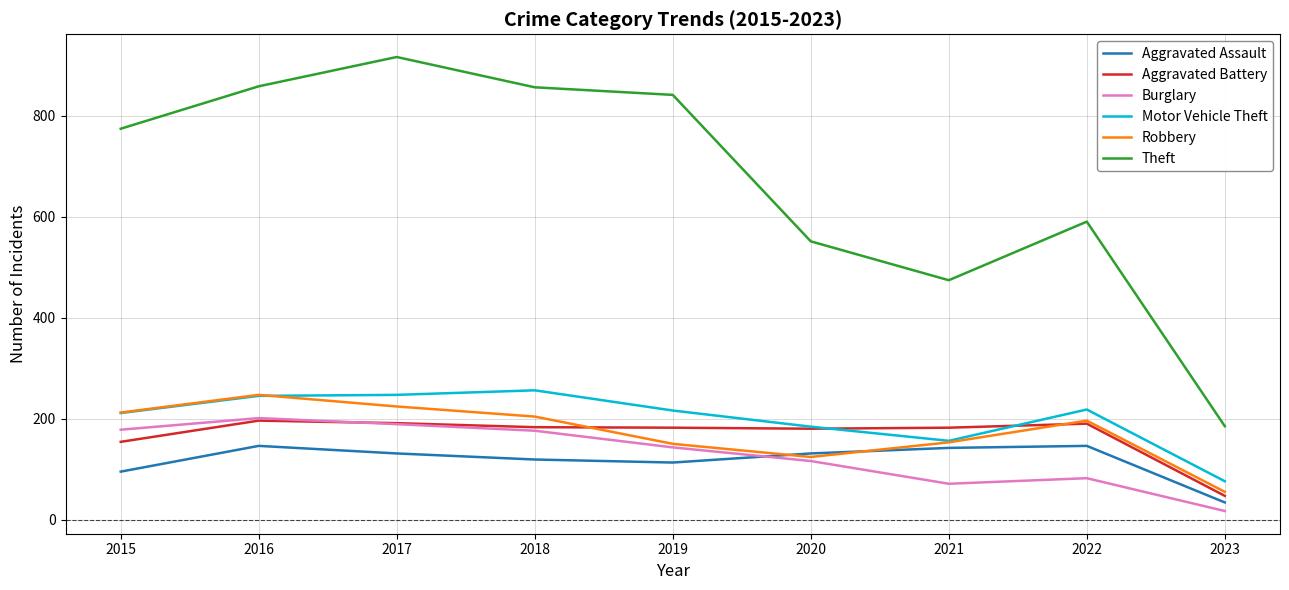

Count the number of data series in this chart.

6